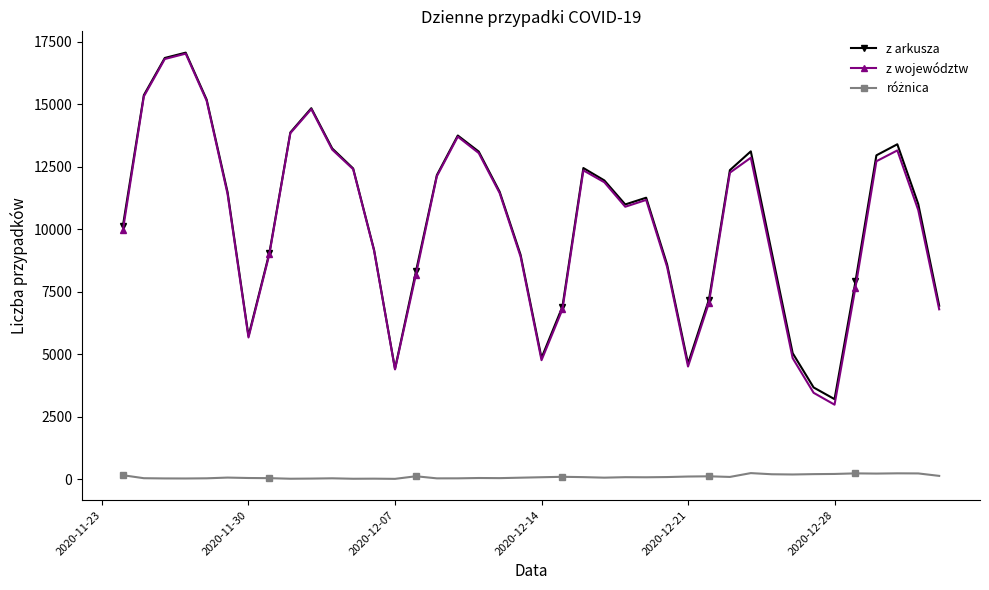

What is the maximum value for z arkusza?

17059